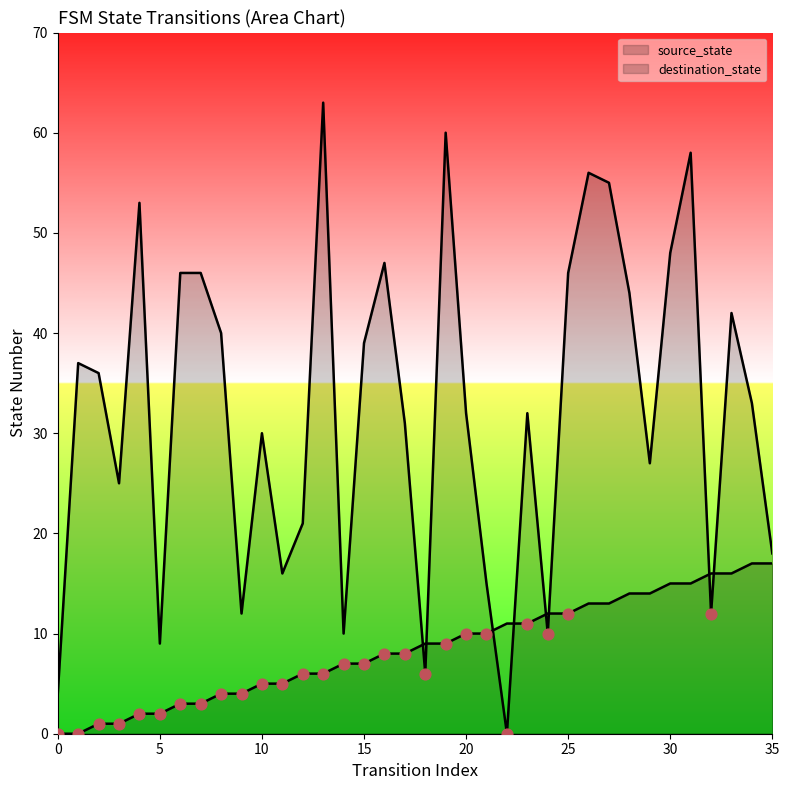

Which series contains the highest Y value?

destination_state